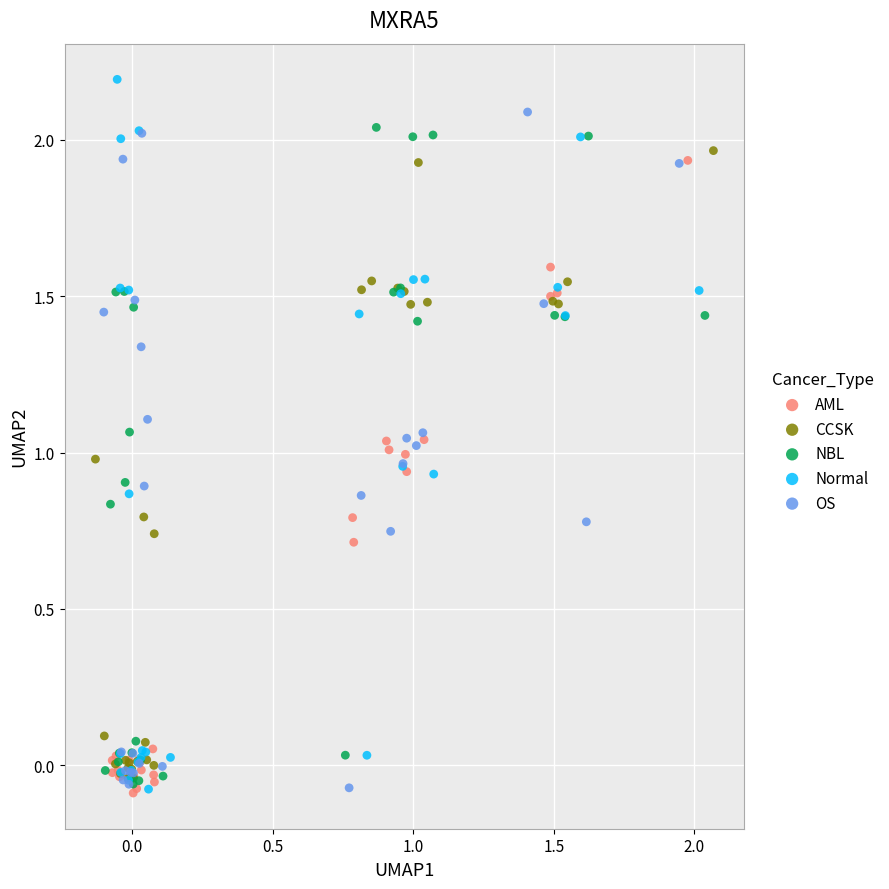

Which series contains the highest Y value?

Normal